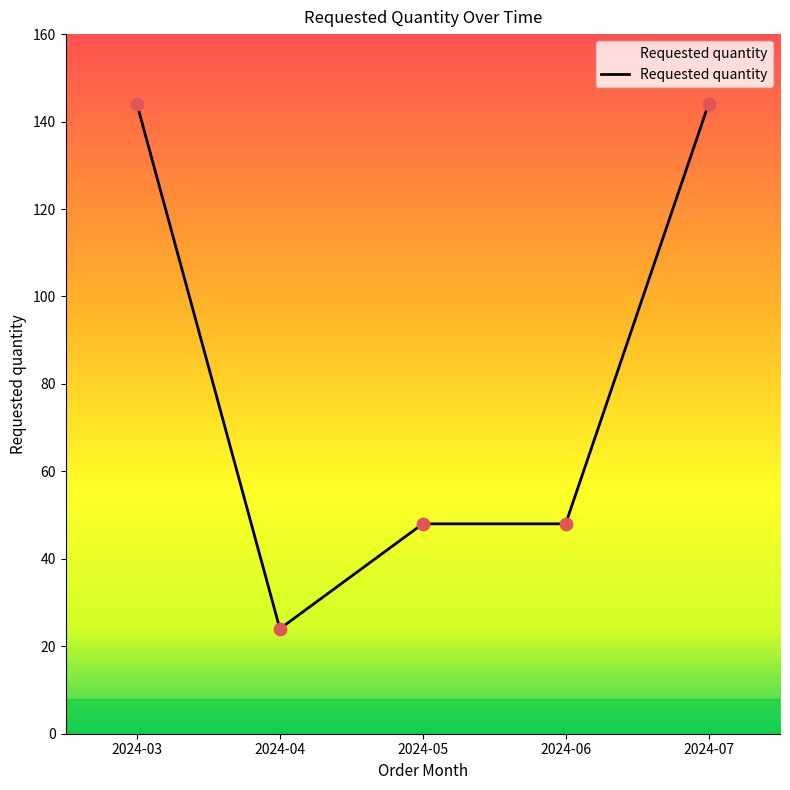

Approximately how many times larger is the value at 2024-04 compared to 2024-03?

0.2